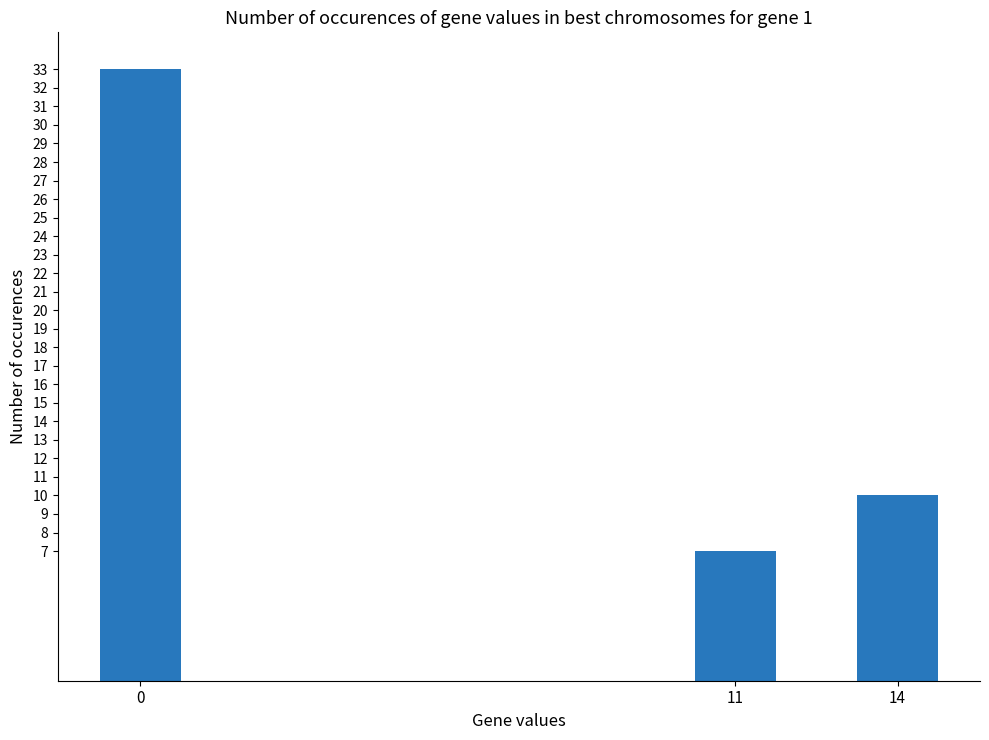

How many values are between 7 and 33?

3